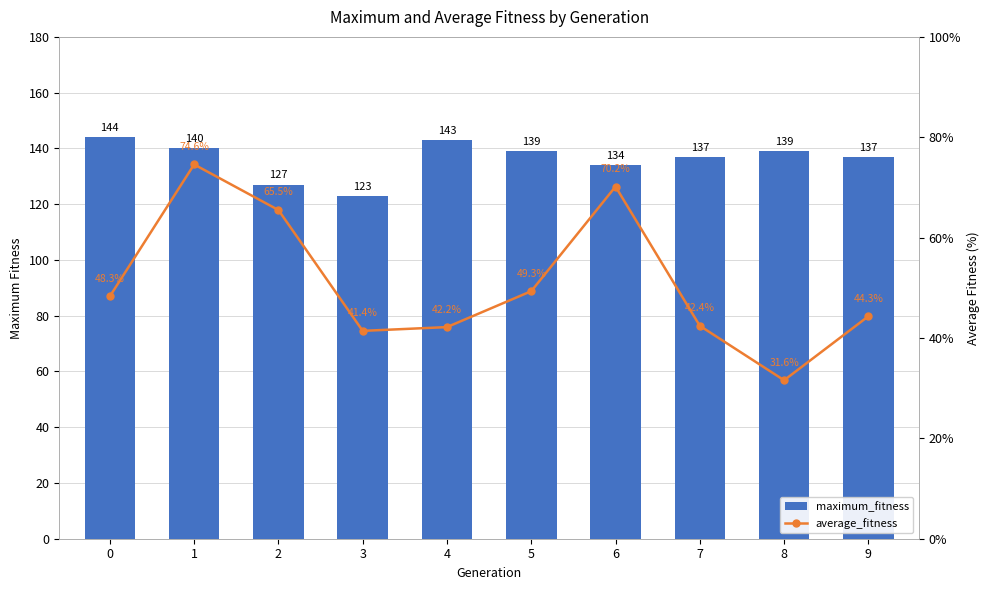

Which category has the lowest value in the maximum_fitness series?

3